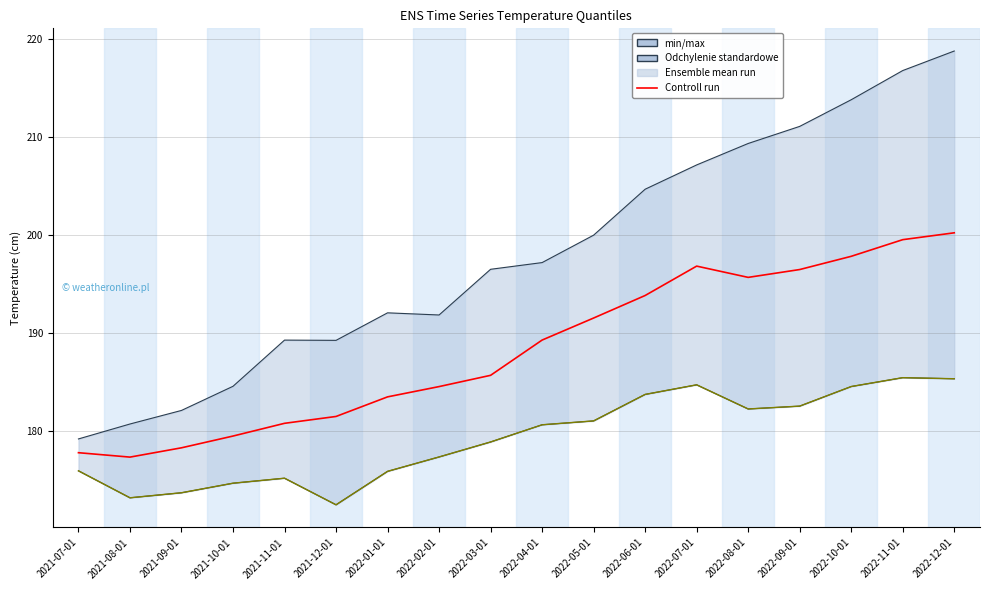

True or false: Ensemble mean run and Controll run cross at least once.

False